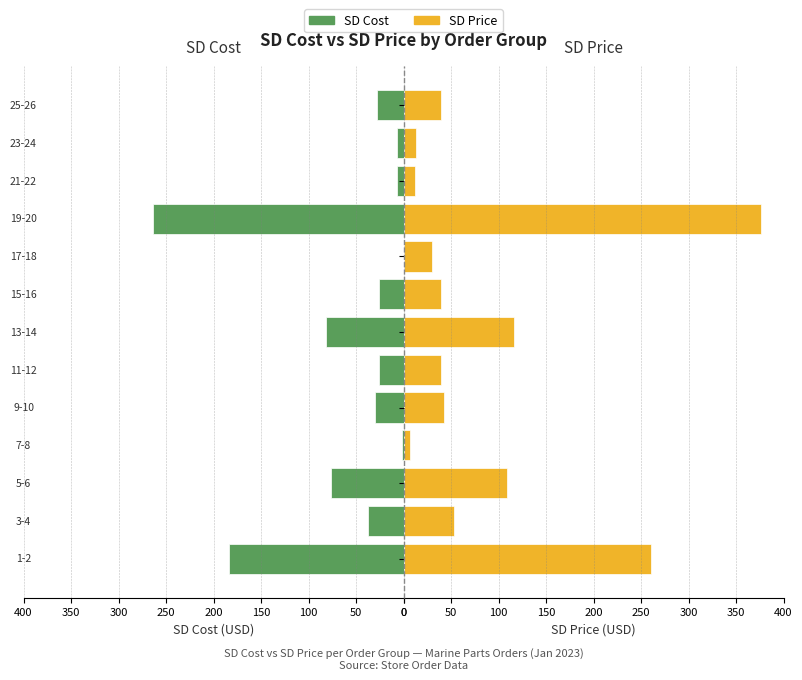

What is the approximate value of SD Cost at 100?

76.7